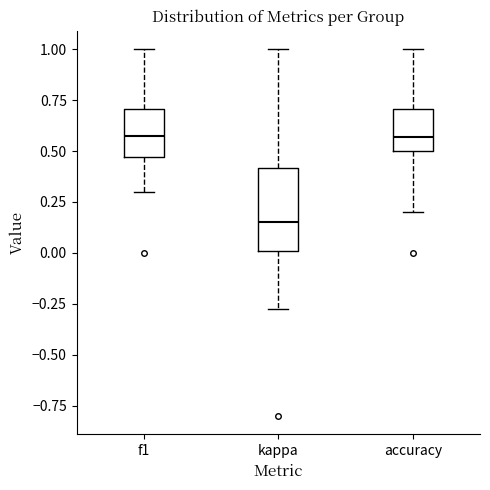

Comparing the boxes themselves (not the whiskers), which one is the tallest?

kappa